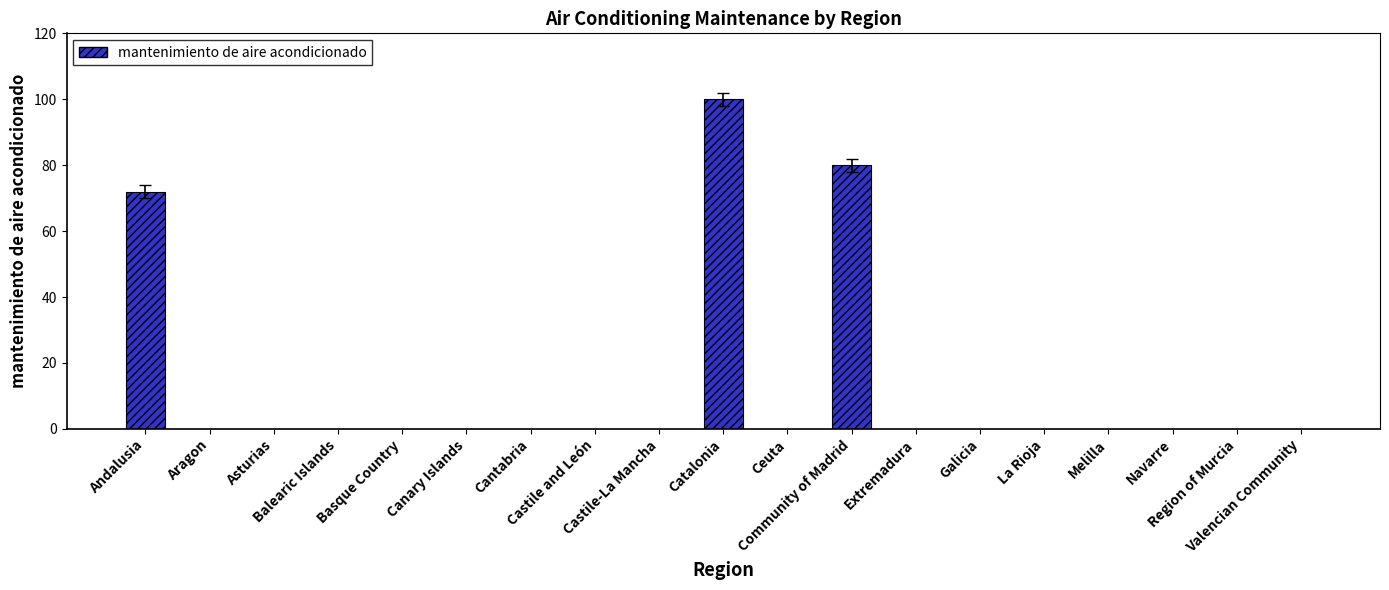

What is the maximum value shown in the chart?

100